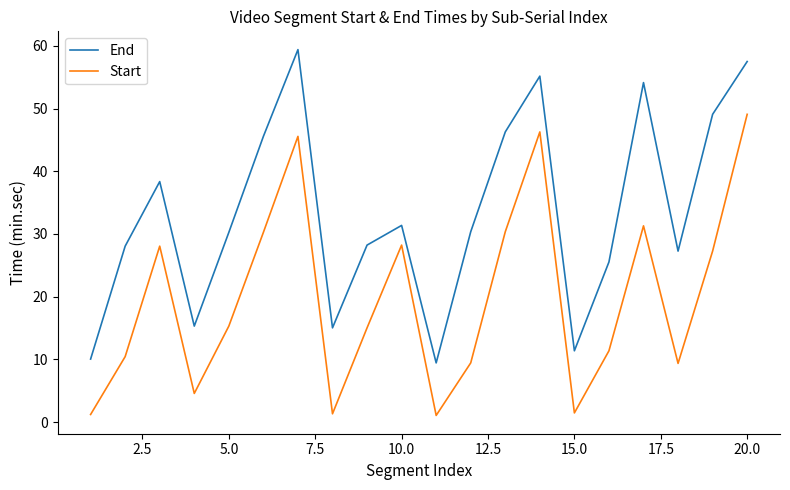

Which series has the largest total across all categories?

End